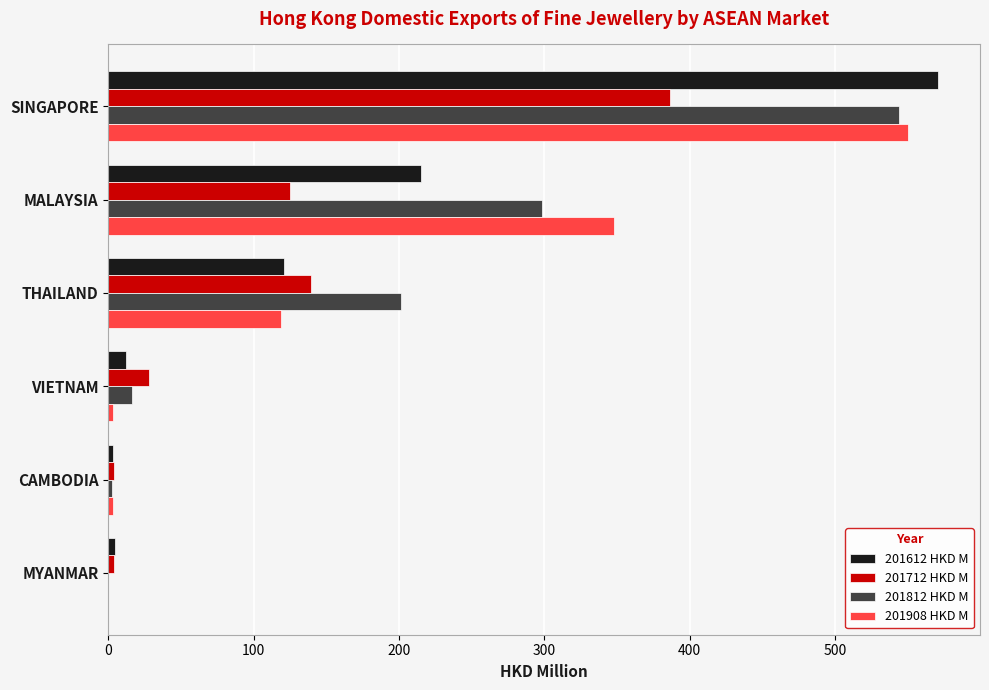

Read the 201712 HKD M value at THAILAND.

139.5